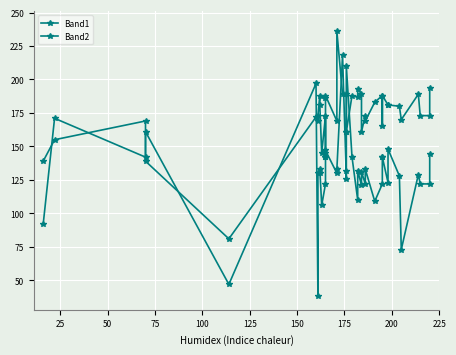

What is the value of the Band1 point at the 33rd from the left?

123